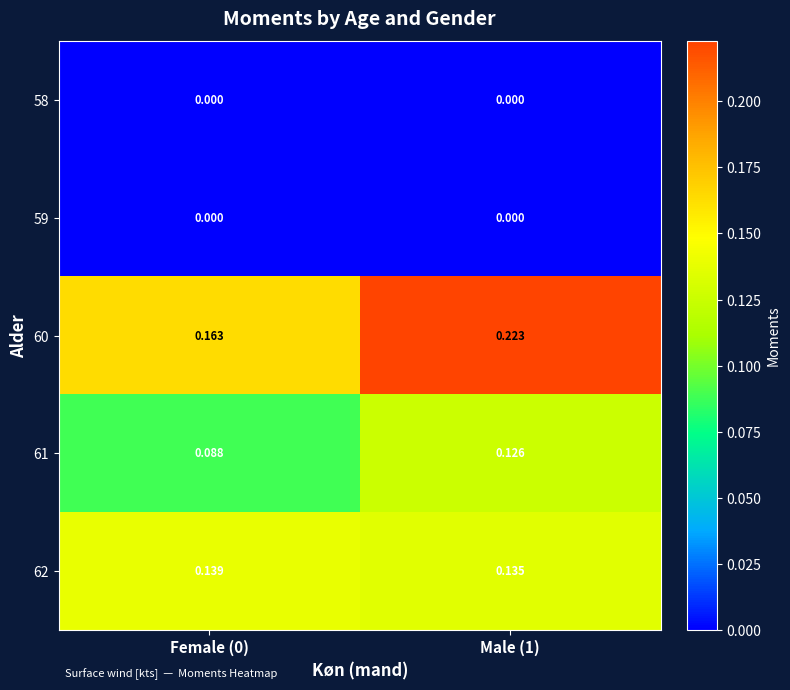

Is the value of 60 at Male (1) greater than the value of 62 at Male (1)?

Yes